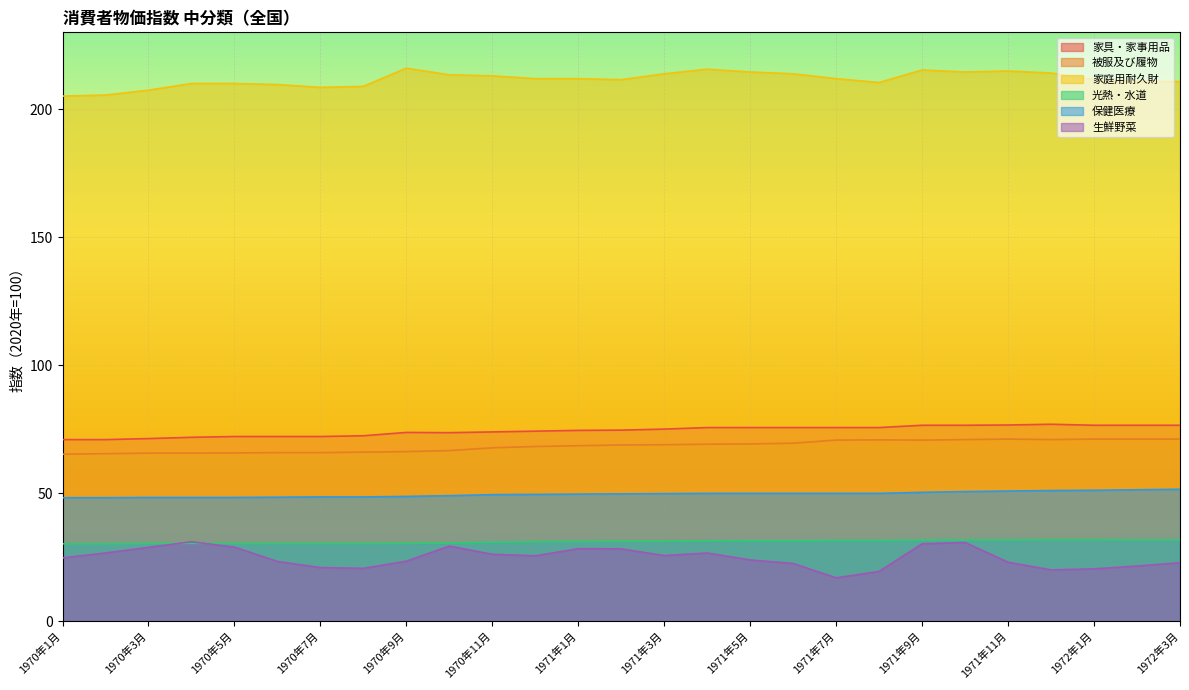

What is the highest value of the 家庭用耐久財 series?

216.0